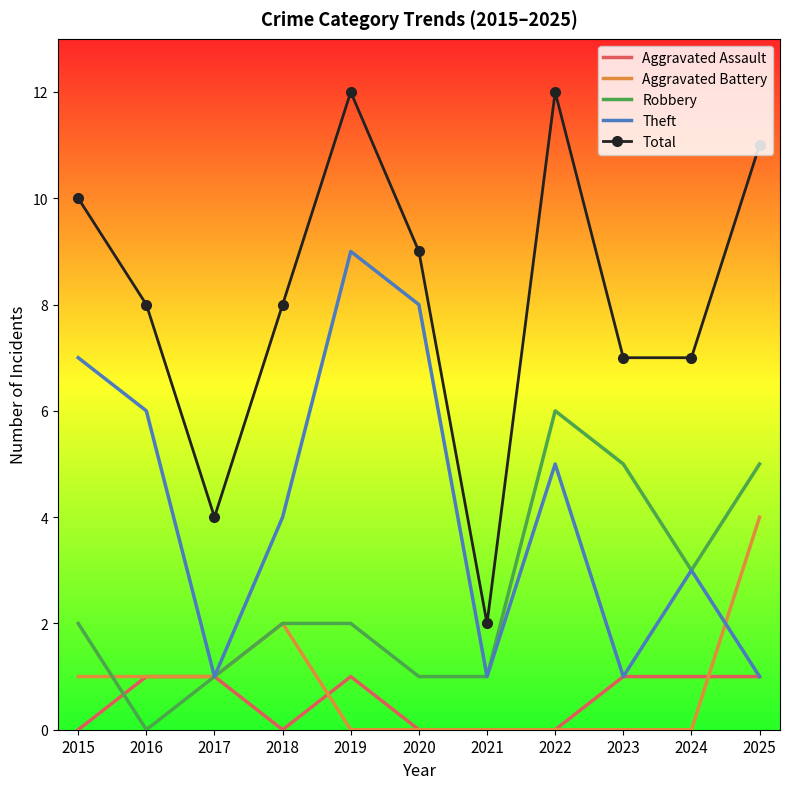

What is the greatest value displayed?

12